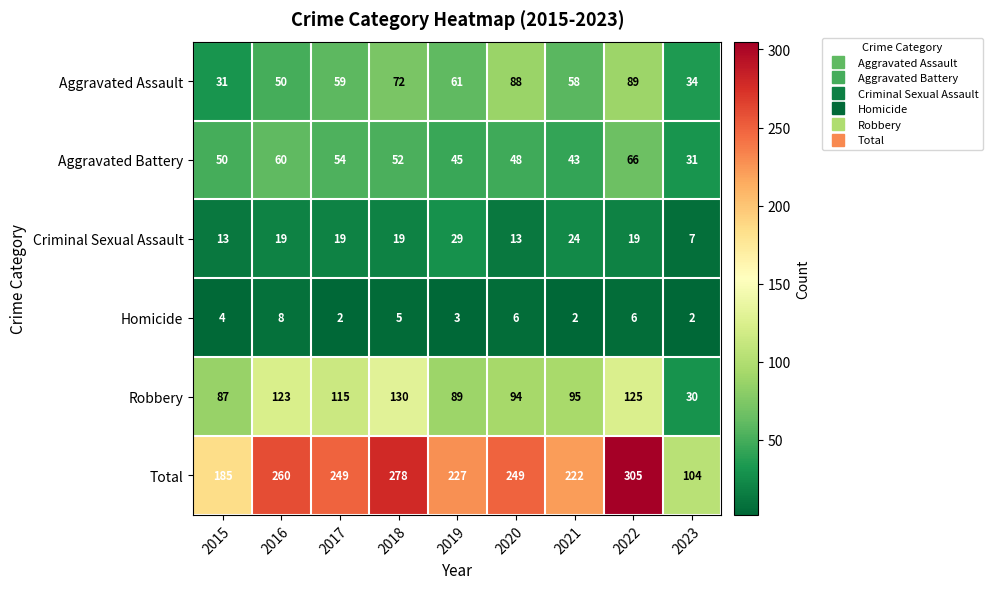

What is the difference between the second highest and minimum values in the Total series?

174